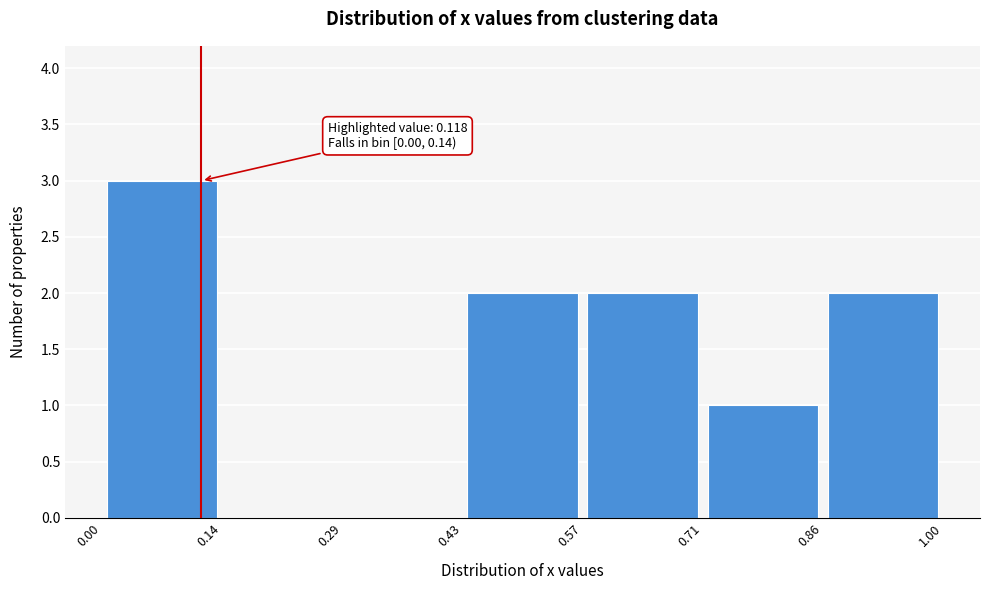

Which range on the x-axis has the tallest bar?

0.00 to 0.14